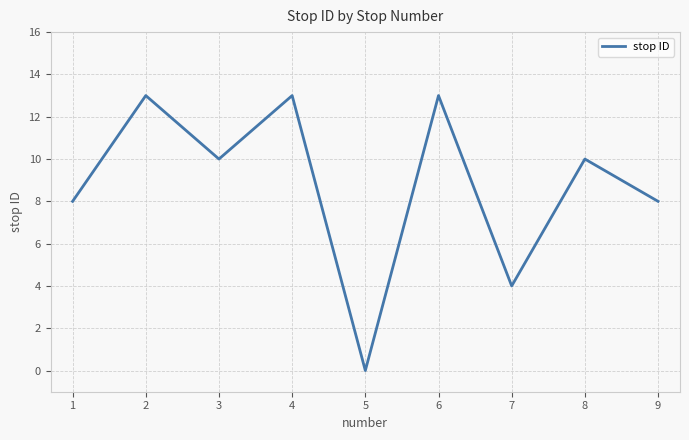

Reading left to right, list all the values displayed in this chart.

8	13	10	13	0	13	4	10	8